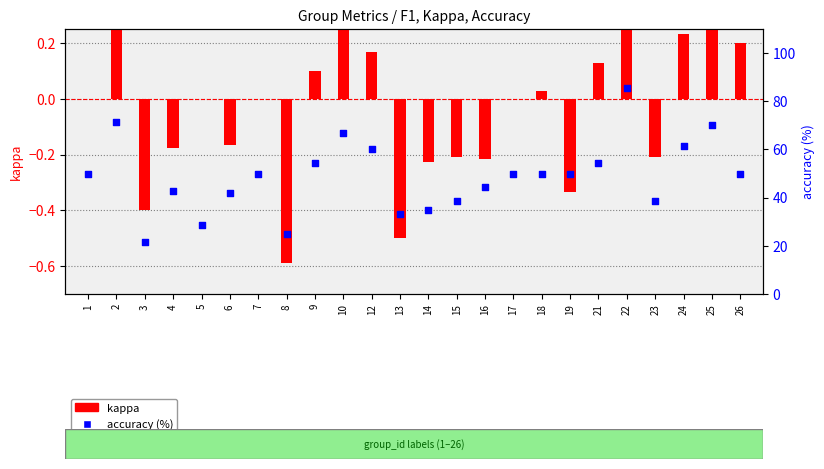

Which series reaches the maximum Y coordinate?

accuracy (%)